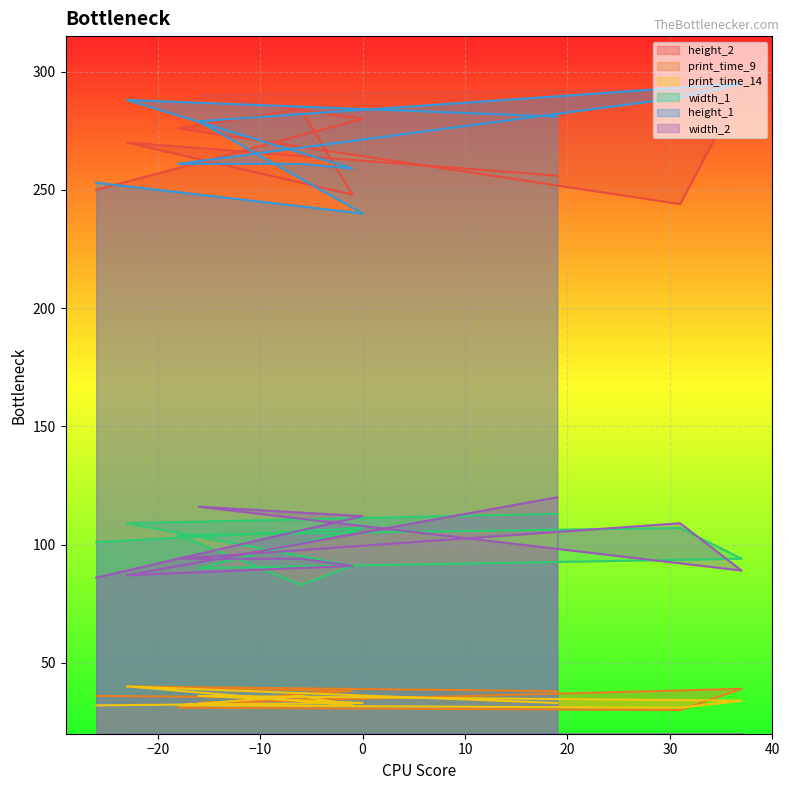

How many distinct data groups are displayed?

6